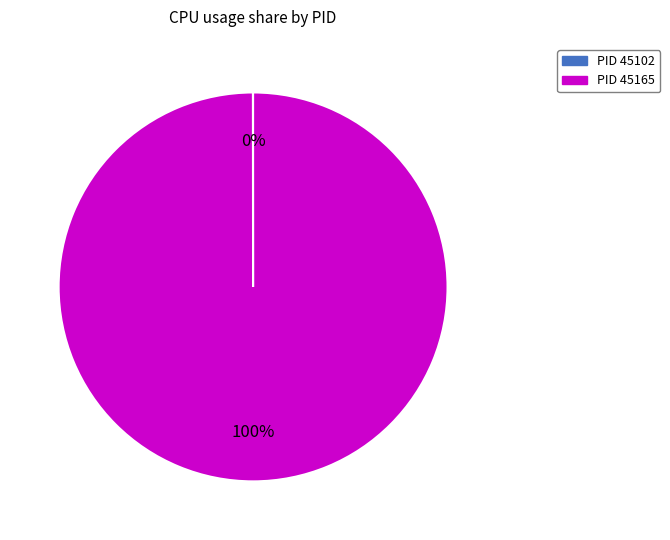

To the nearest percent, what is the average slice percentage?

50%